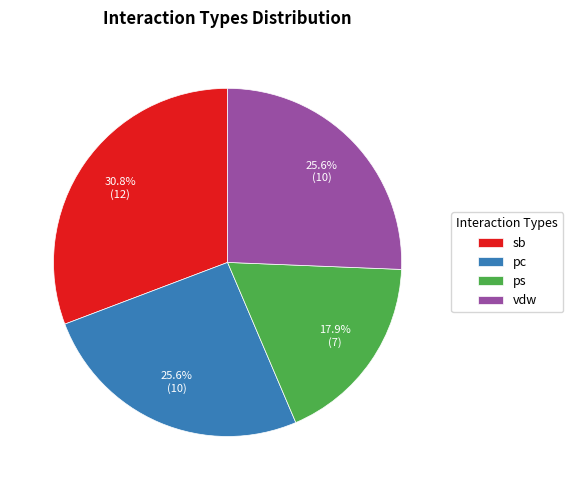

Count the number of slices in the pie.

4